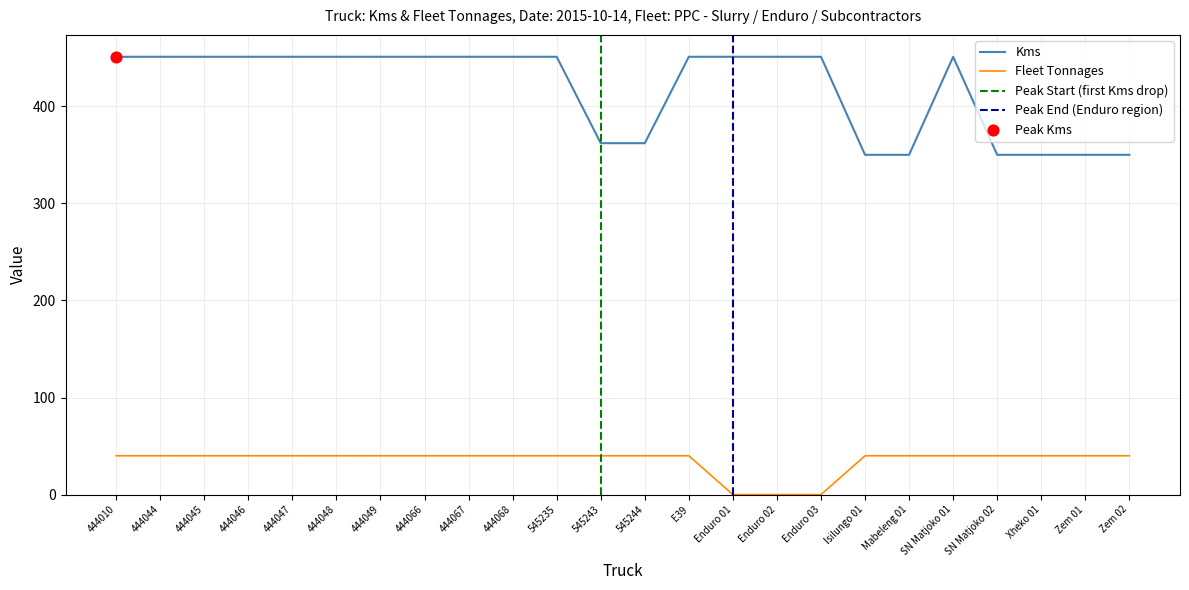

What is the total value across all series at SN Matjoko 01?

491